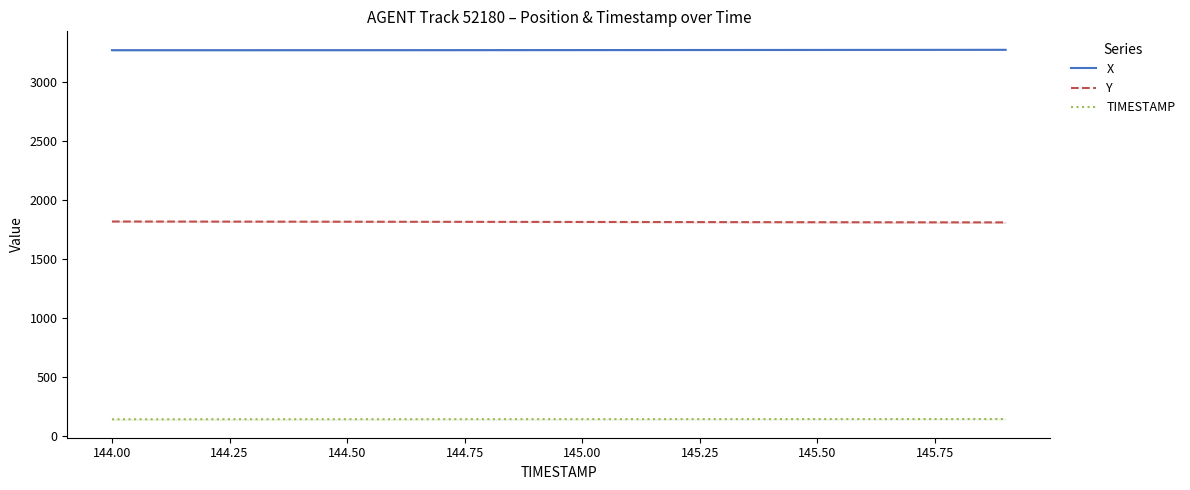

Reading right to left, transcribe all the data shown in this chart.

X: 3270.7	3270.4	3270.2	3269.9	3269.7	3269.5	3269.2	3269.0	3268.8	3268.6	3268.4	3268.3	3268.1	3268.0	3267.9	3267.8	3267.7	3267.6	3267.6	3267.6
Y: 1810.2	1810.6	1811.0	1811.4	1811.8	1812.2	1812.6	1813.0	1813.4	1813.8	1814.2	1814.6	1815.0	1815.4	1815.8	1816.2	1816.6	1816.9	1817.3	1817.7
TIMESTAMP: 145.9	145.8	145.7	145.6	145.5	145.4	145.3	145.2	145.1	145.0	144.9	144.8	144.7	144.6	144.5	144.4	144.3	144.2	144.1	144.0